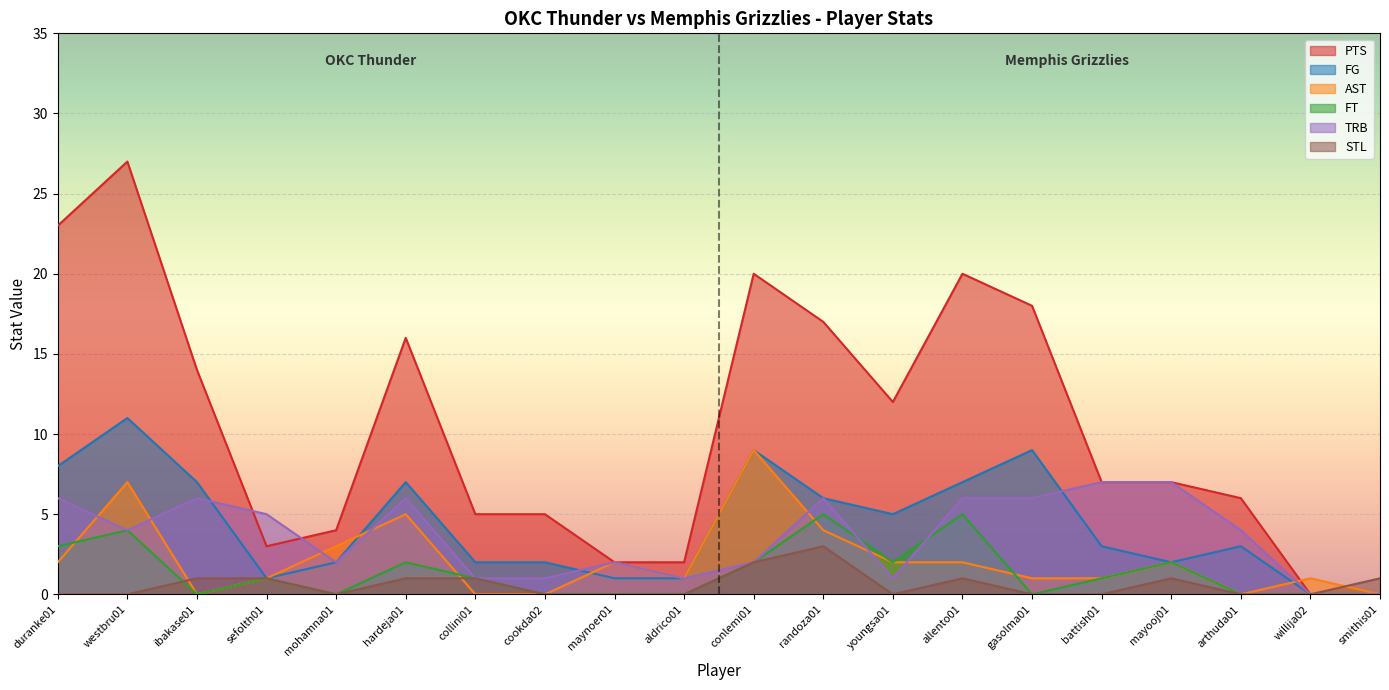

What is the sum of the FG values at mohamna01 and youngsa01?

7